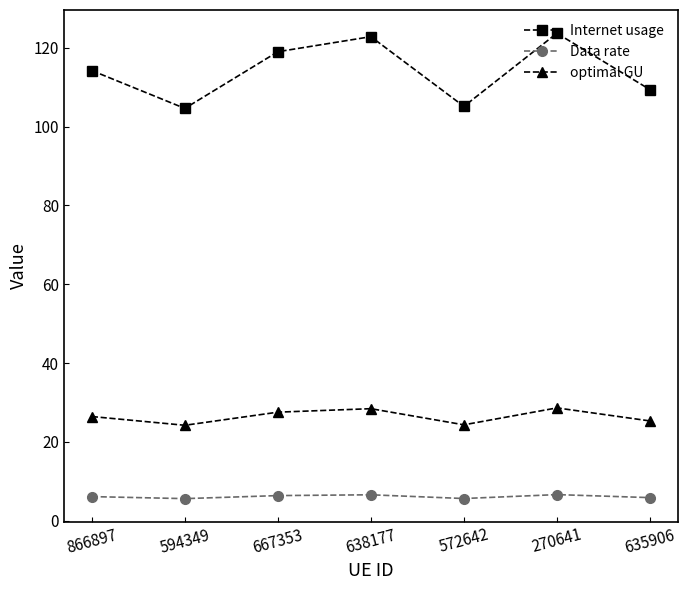

What is the difference between the second highest and second lowest values in the optimal GU series?

4.1